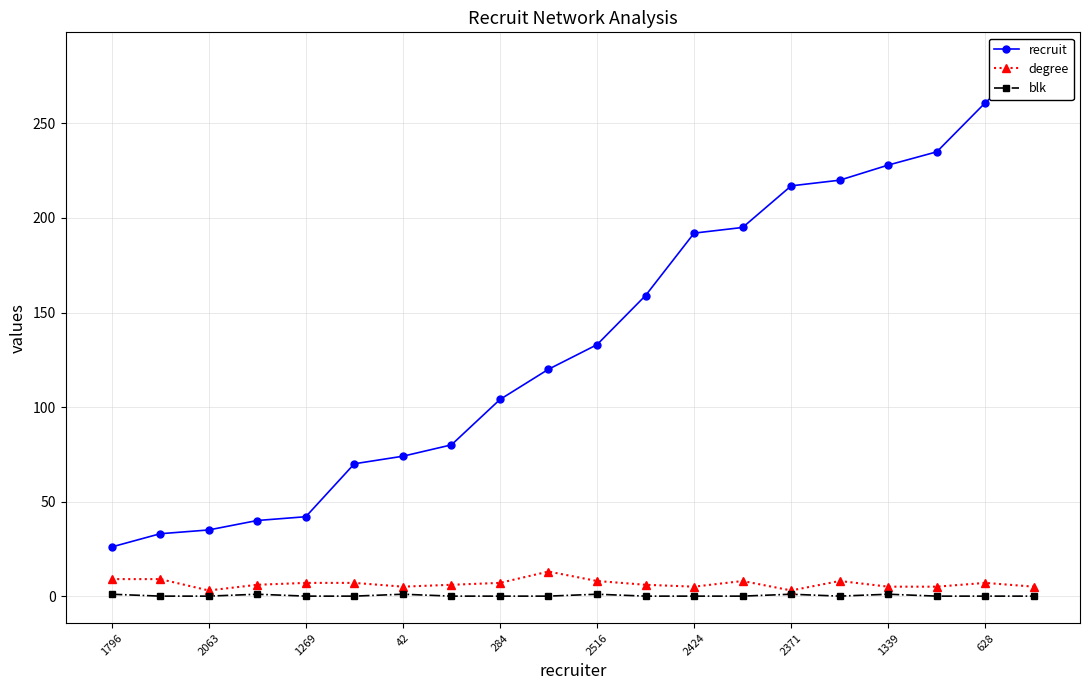

Which category has the lowest value in the recruit series?

1796